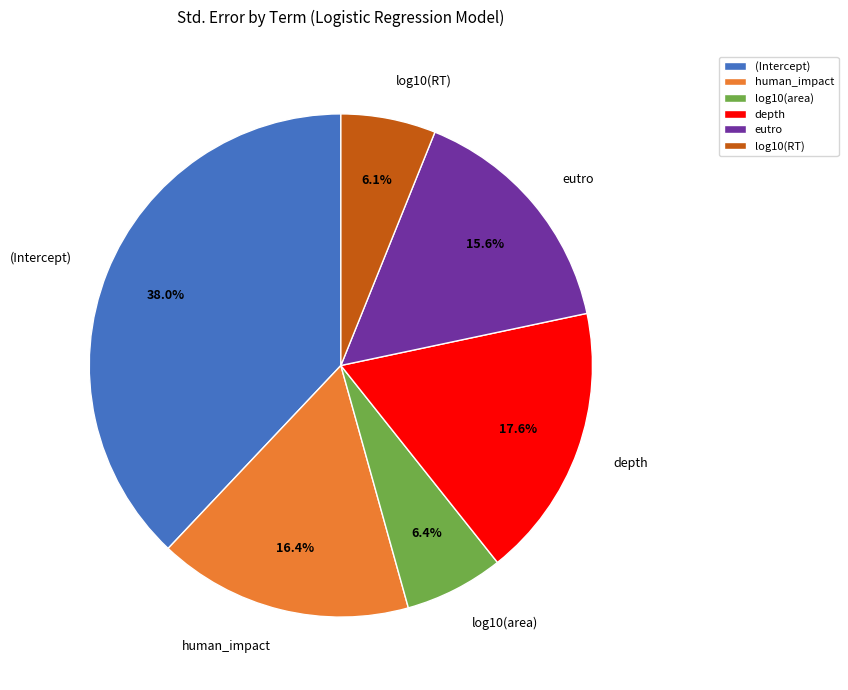

Is there any slice that represents more than half of the pie?

No